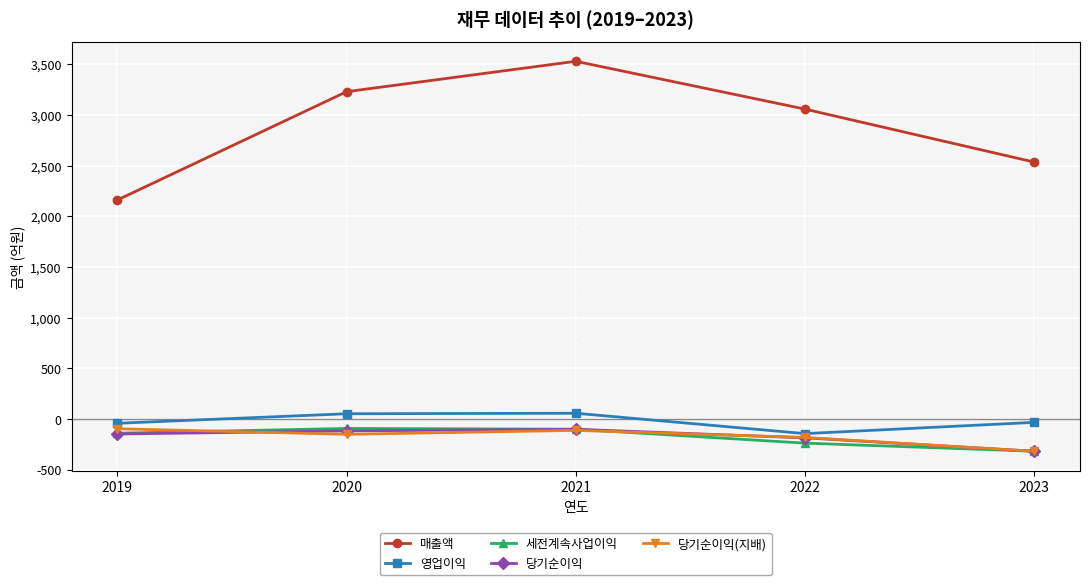

At how many categories does at least one series exceed 3098?

2